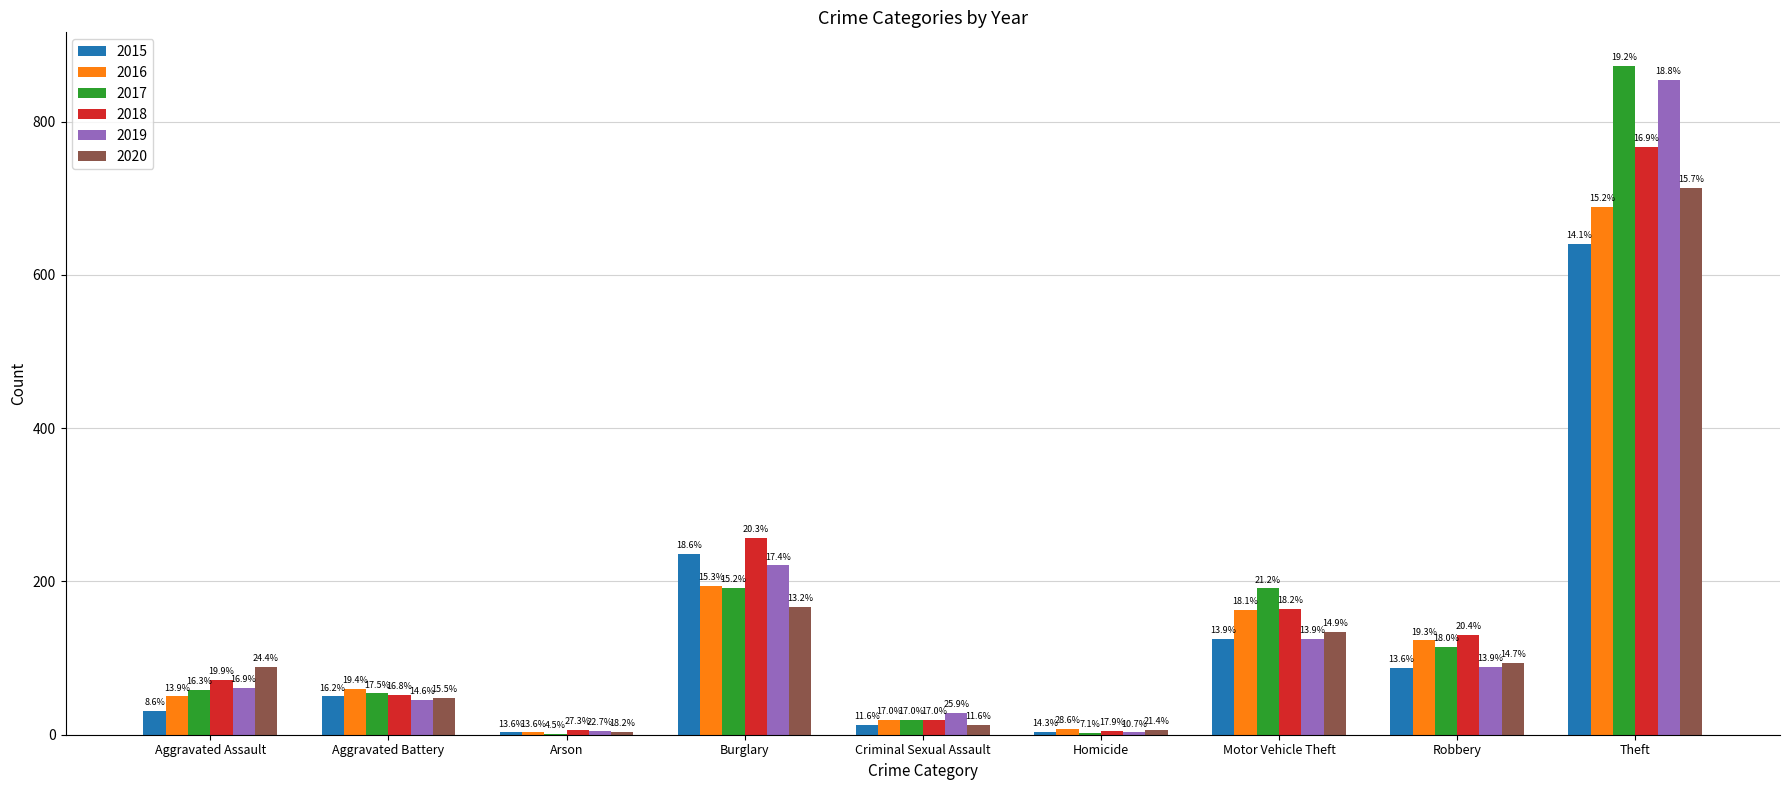

Where does the 2018 series first go above 72?

Burglary